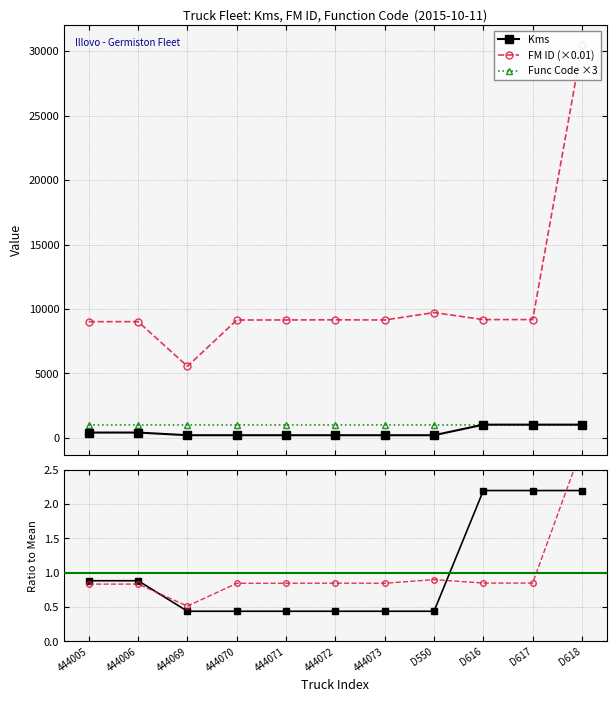

The Kms / mean(Kms) series shows 0.1 at 444069. True or false?

False